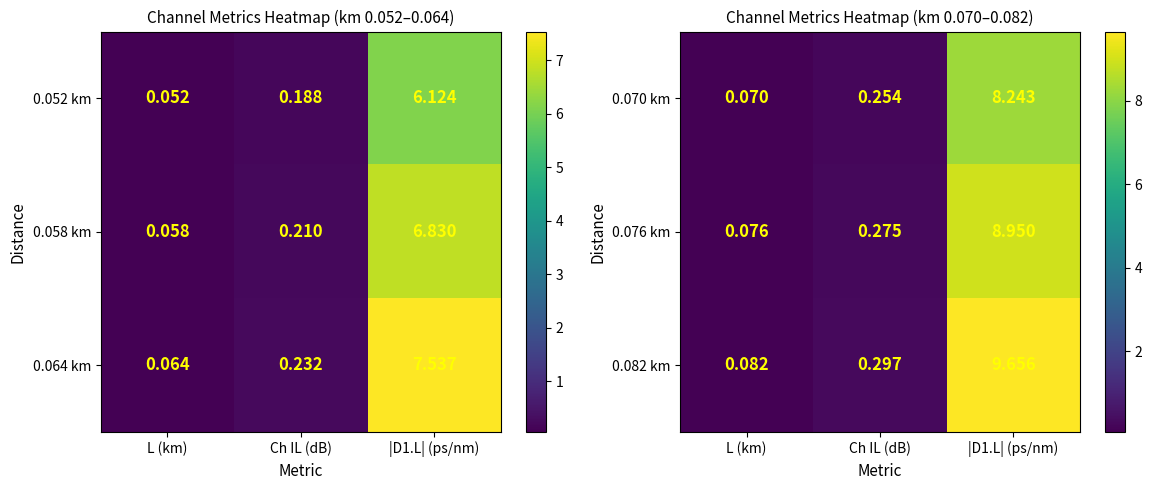

Where is 0.082 km nearest to the value 4?

Ch IL (dB)